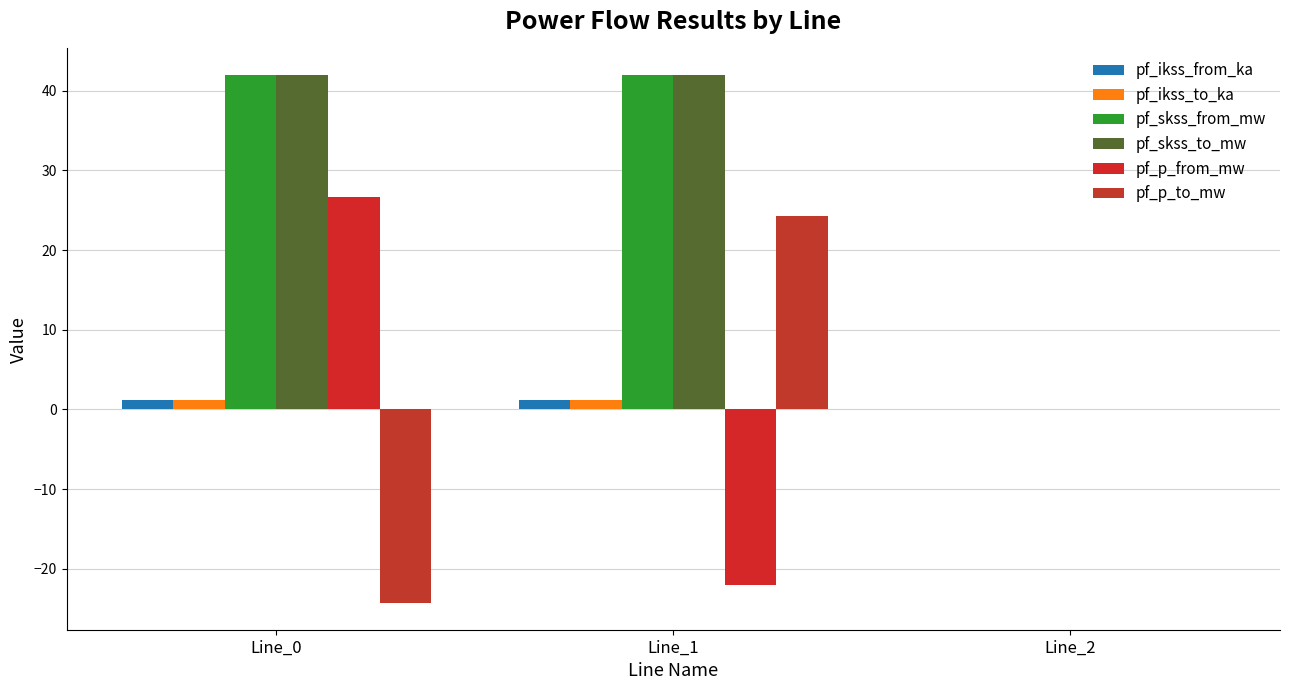

What is the difference between the highest and lowest values at Line_0?

66.3